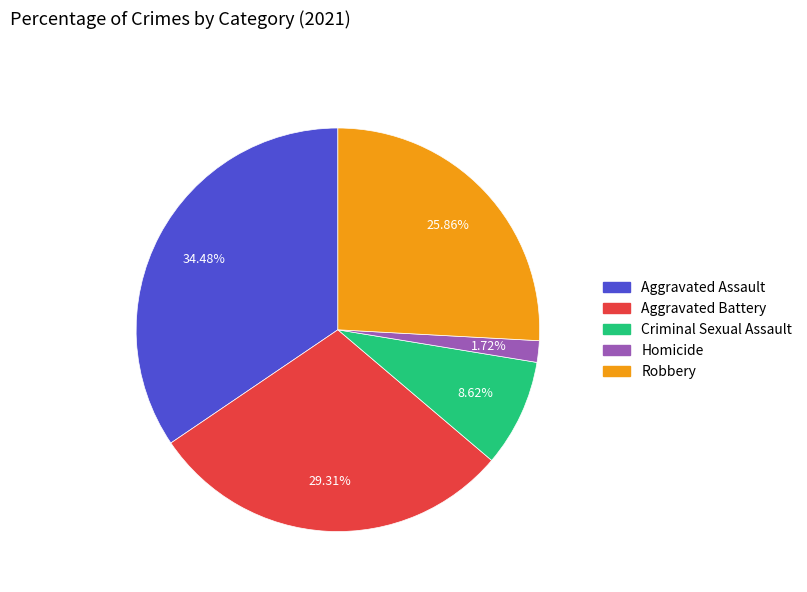

Is Aggravated Assault the majority of the pie?

No